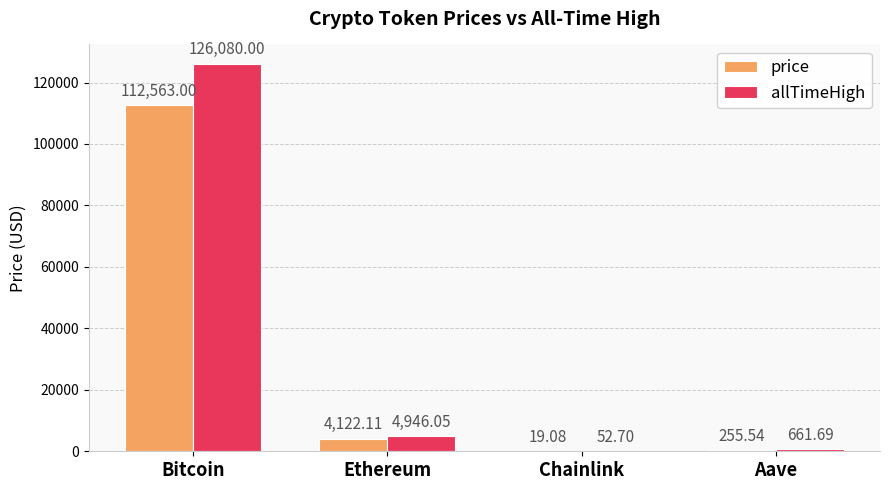

Reading left to right, transcribe all the data shown in this chart.

price: 112563.0	4122.1	19.1	255.5
allTimeHigh: 126080.0	4946.1	52.7	661.7